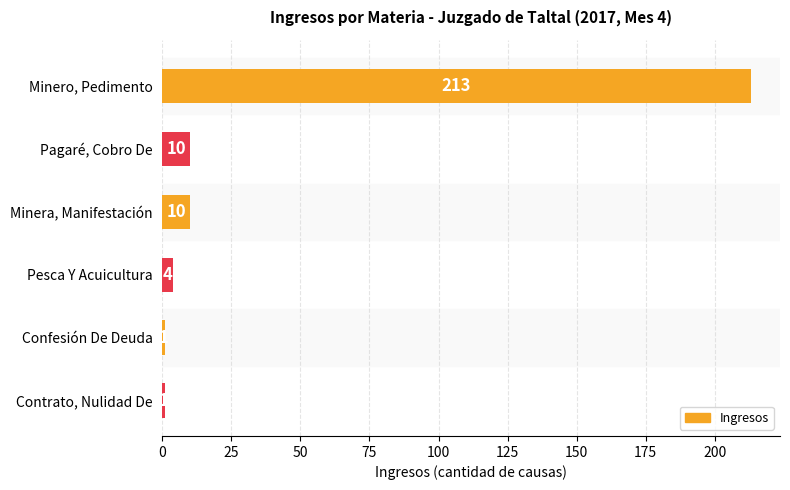

How many data points does each series have?

6